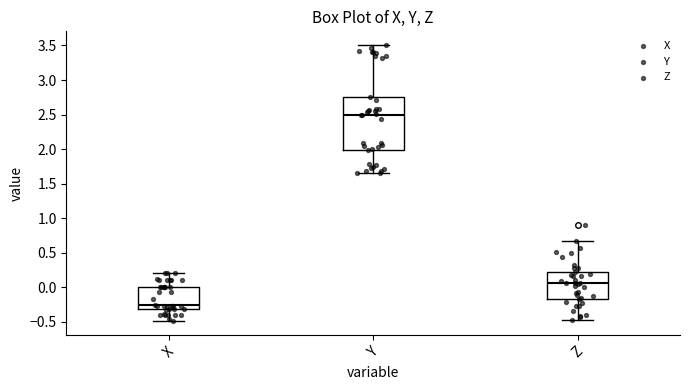

Which box has the highest median line?

Y